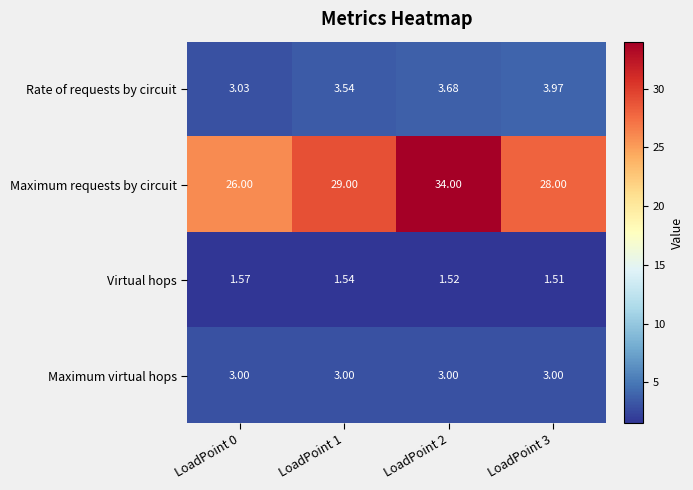

Which series has the widest spread of values?

Maximum requests by circuit